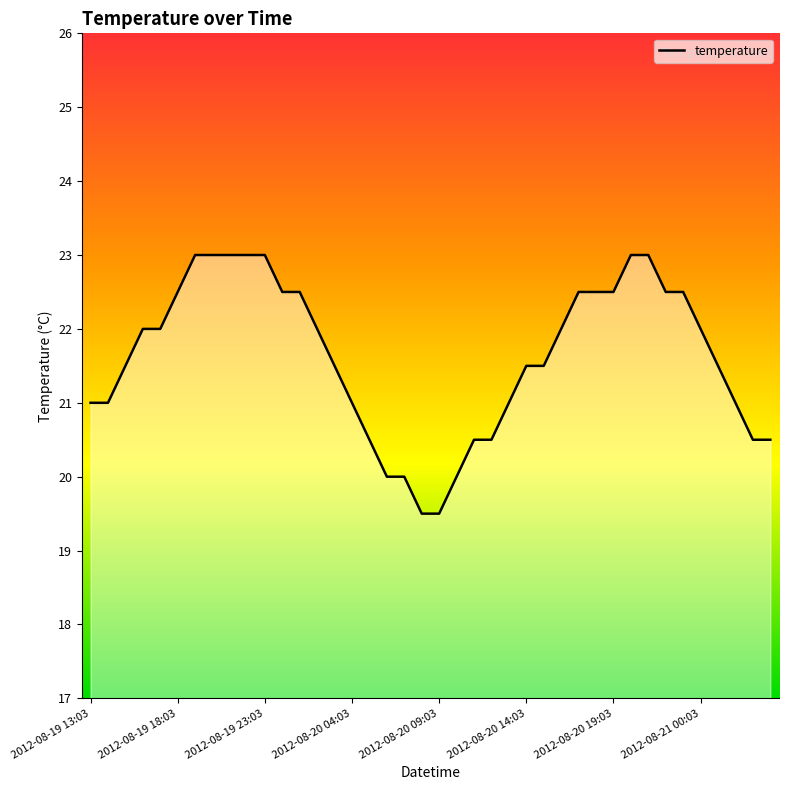

What is the difference between the maximum and minimum values?

3.5